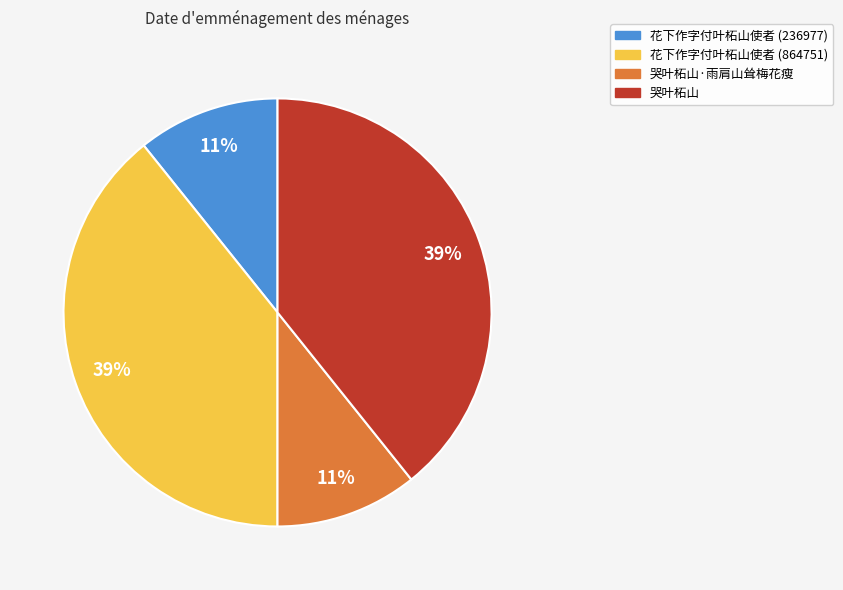

The 花下作字付叶柘山使者 (236977) slice represents 11% of the pie. True or false?

True